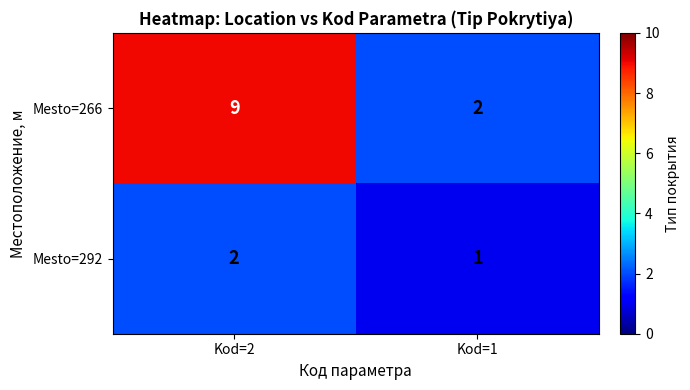

Reading right to left, transcribe all the data shown in this chart.

Mesto=266: Kod=1=2	Kod=2=9
Mesto=292: Kod=1=1	Kod=2=2